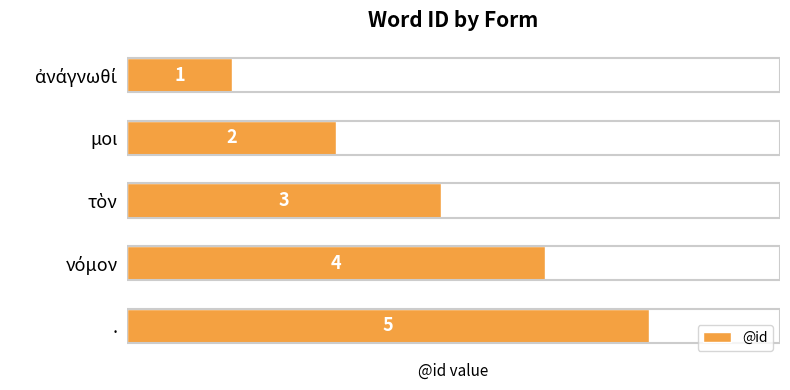

How many values are between 2 and 4?

3